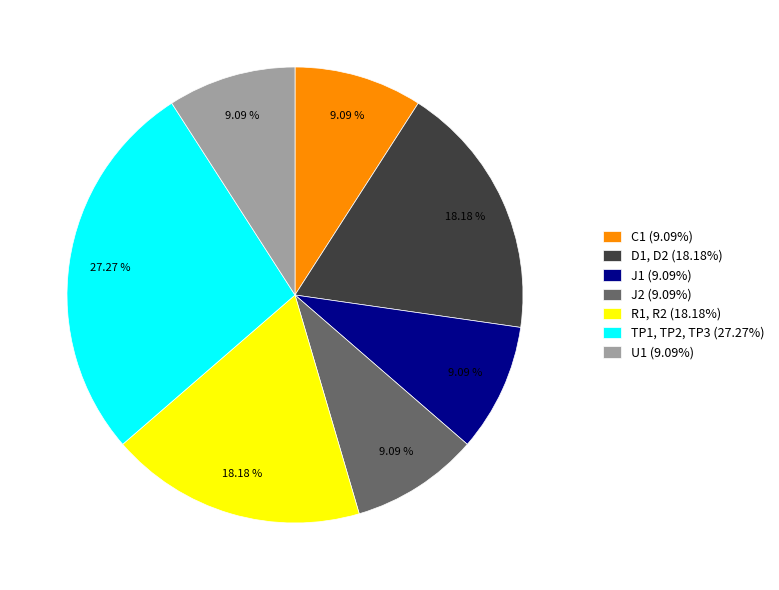

To the nearest percent, what is the average slice percentage?

14%